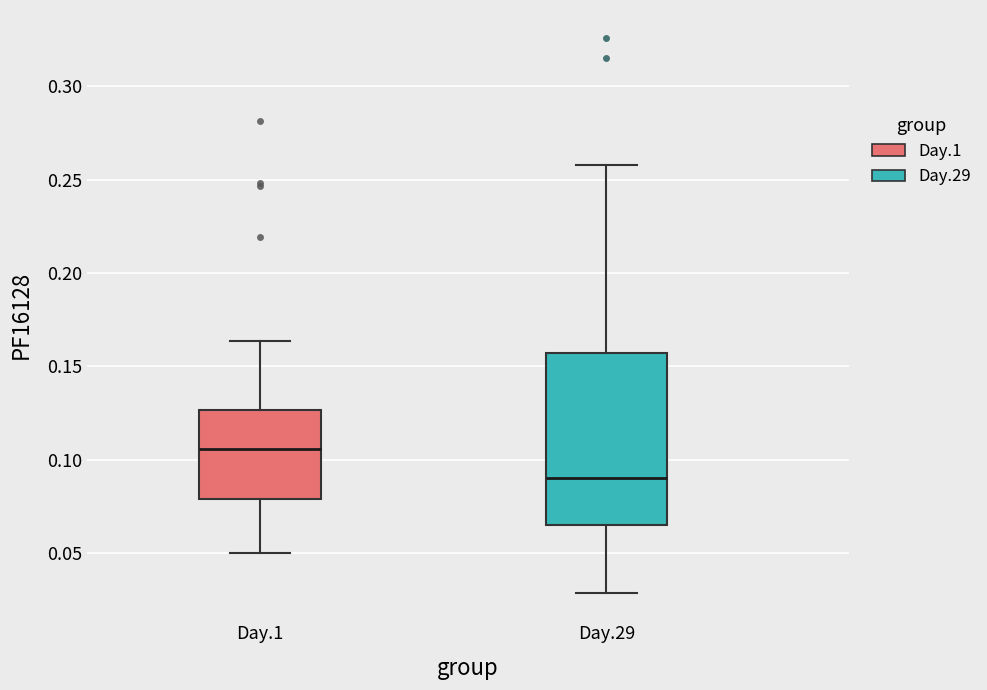

Where does the median line of the box for Day.1 sit on the y-axis? The values are not printed on the chart, so give them approximately, as read against the axis.

0.105